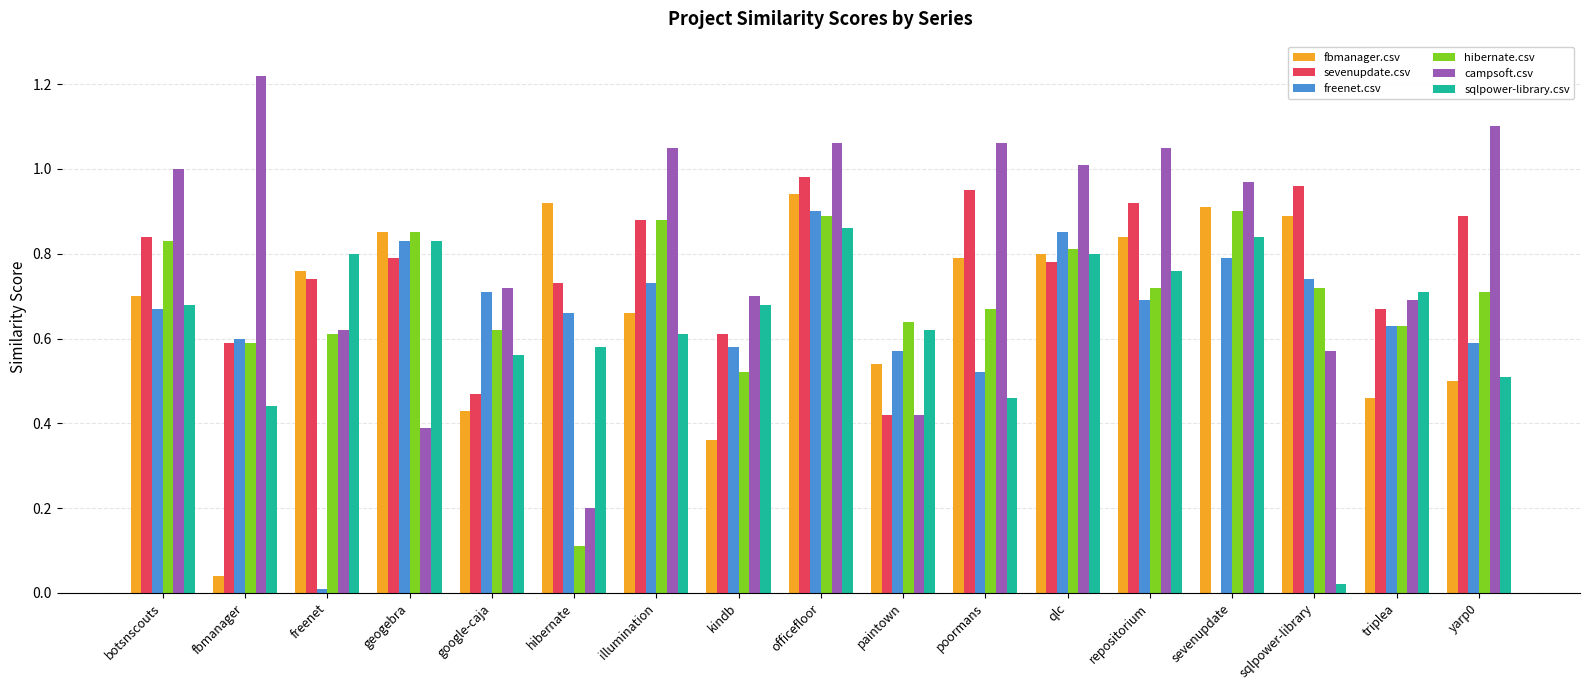

What is the total value across all series at paintown?

3.2